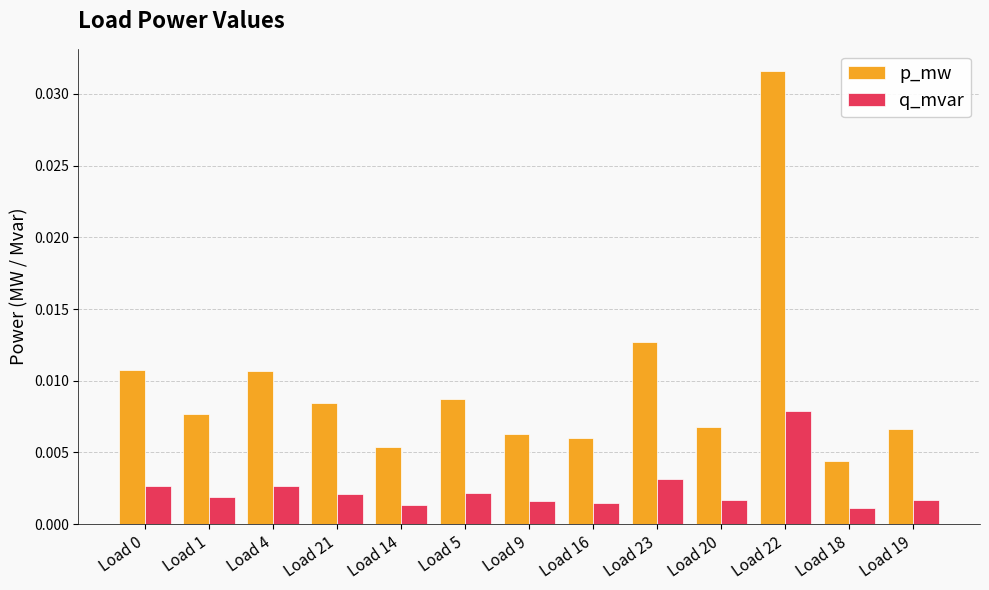

Which series changed the most between Load 21 and Load 23?

p_mw